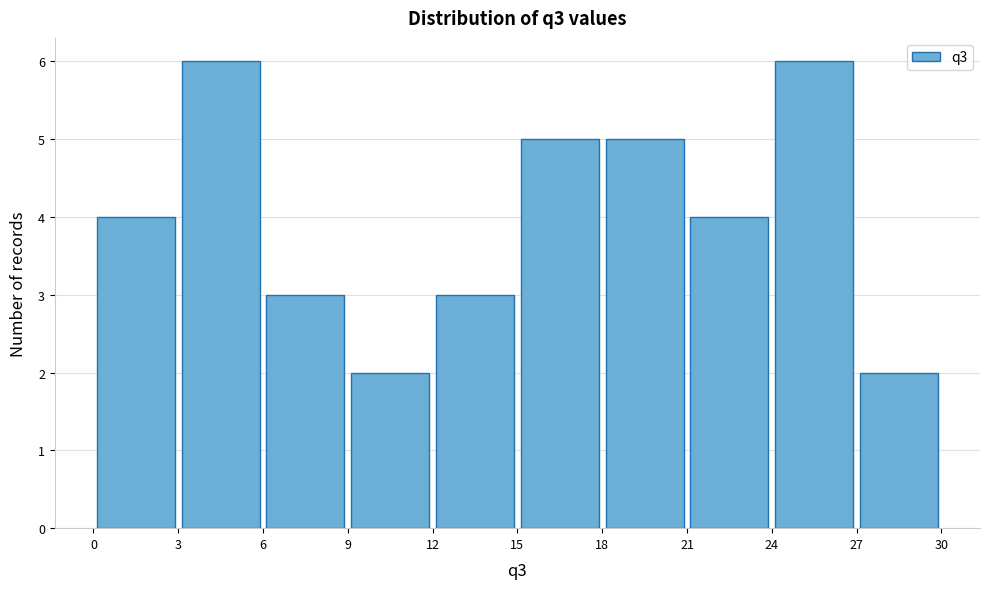

What is the height of the bar covering 3 to 6 on the x-axis? The values are not printed on the chart, so give them approximately, as read against the axis.

6